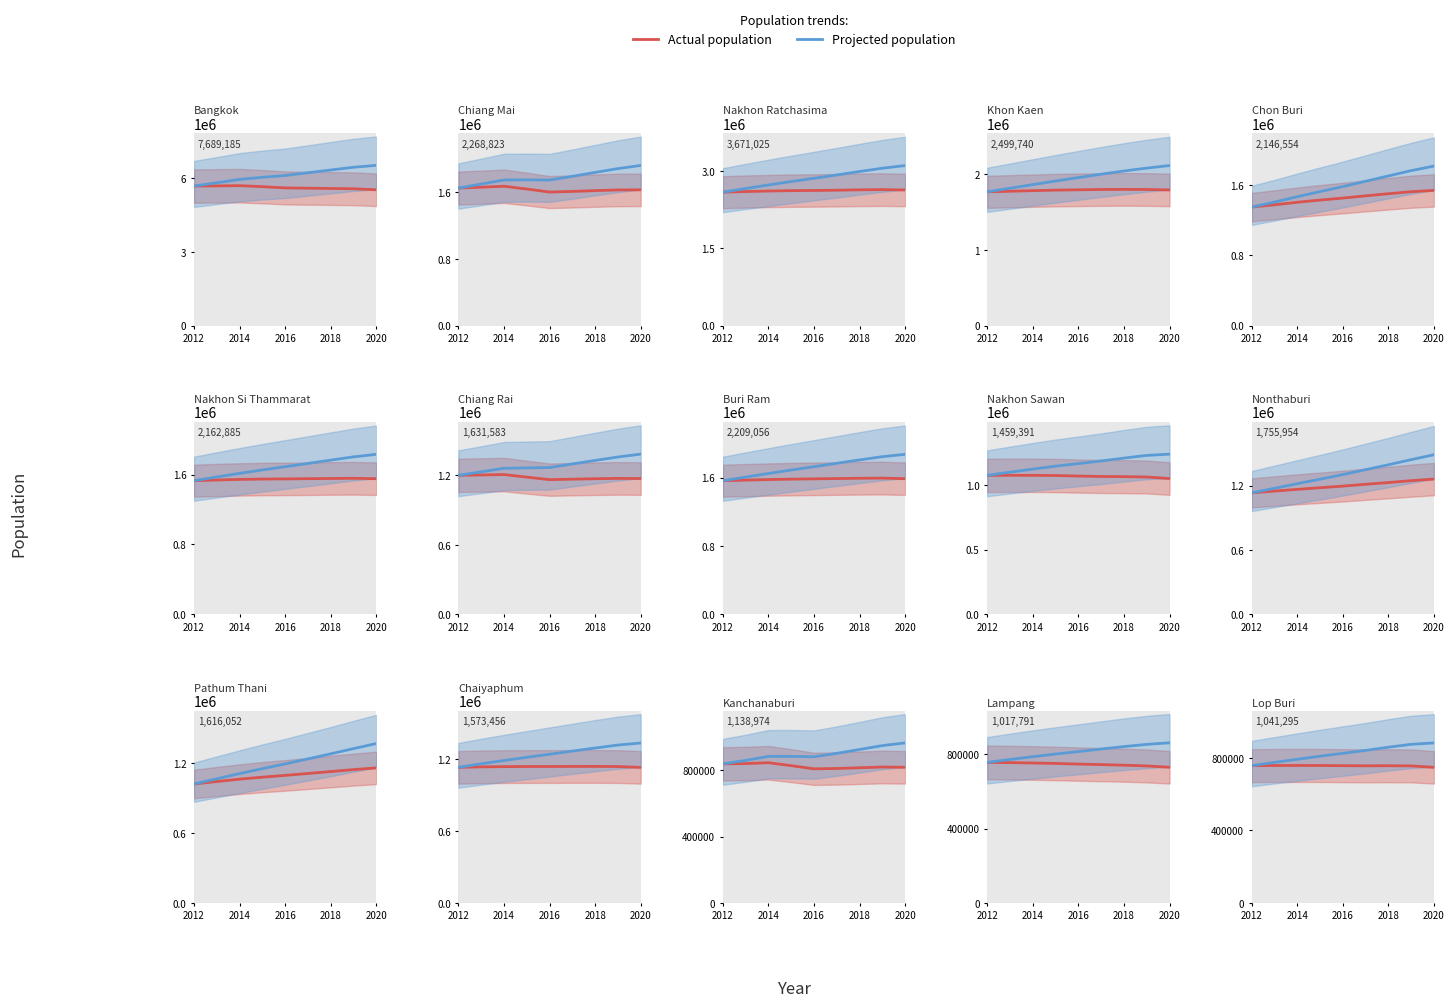

Is the value of Population (actual) at 2016 greater than the value of Population (projected) at 2018?

No